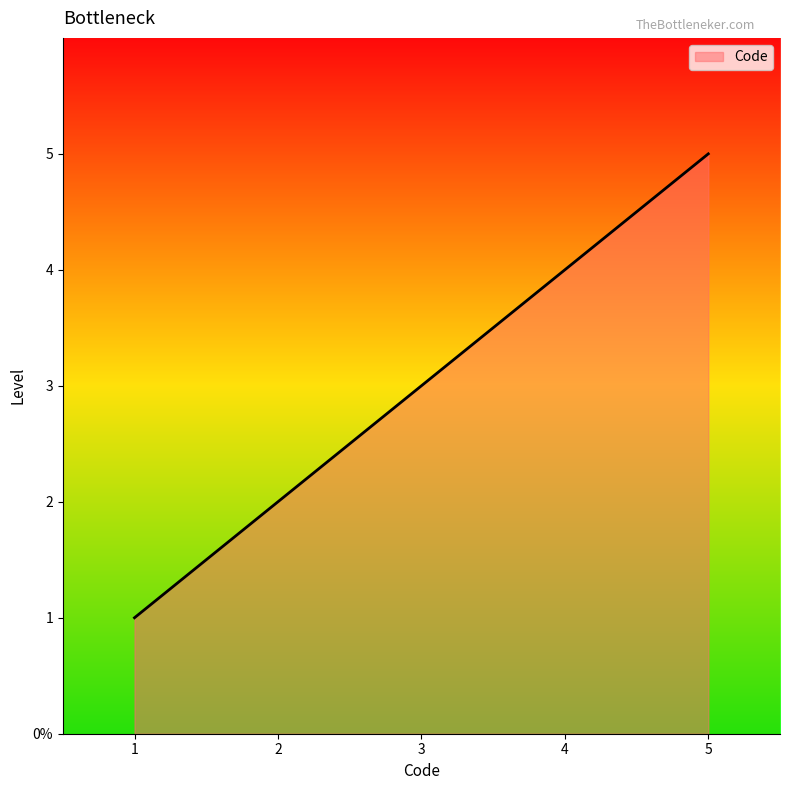

Rank the categories by value from lowest to highest.

1, 2, 3, 4, 5